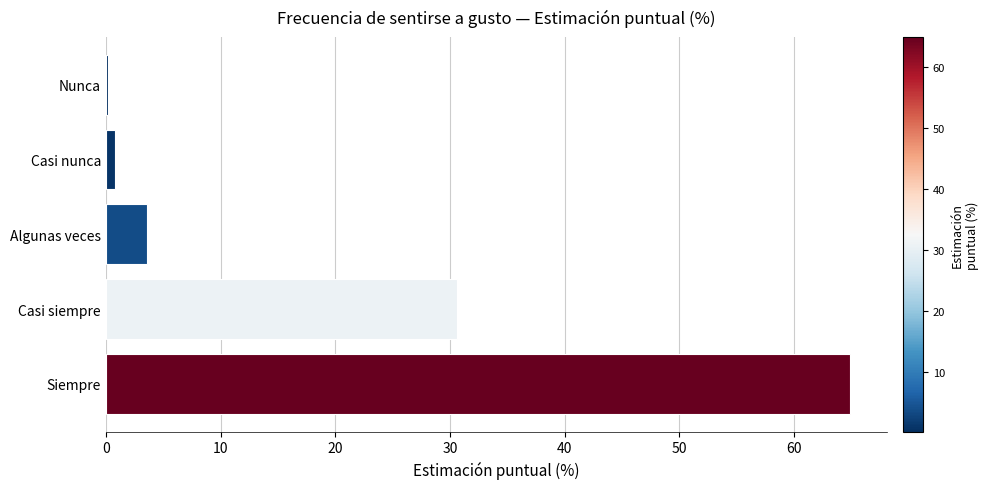

What is the smallest value displayed?

0.2